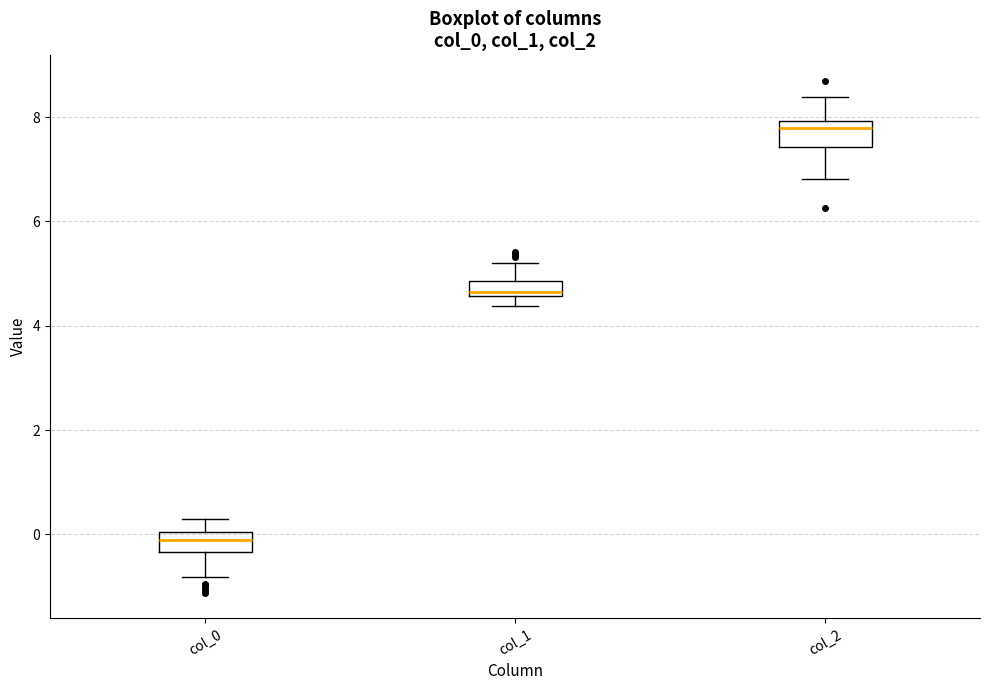

Where does the upper whisker of the box for col_2 end on the y-axis? The values are not printed on the chart, so give them approximately, as read against the axis.

8.4